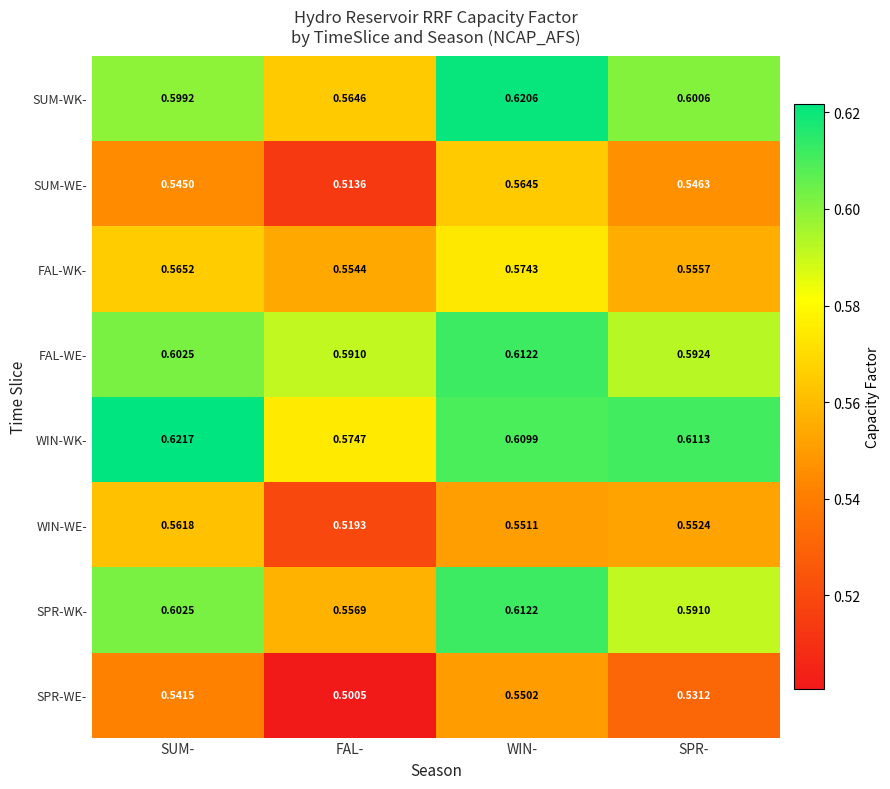

Between SUM- and SPR-, which series saw the biggest shift?

SPR-WK-